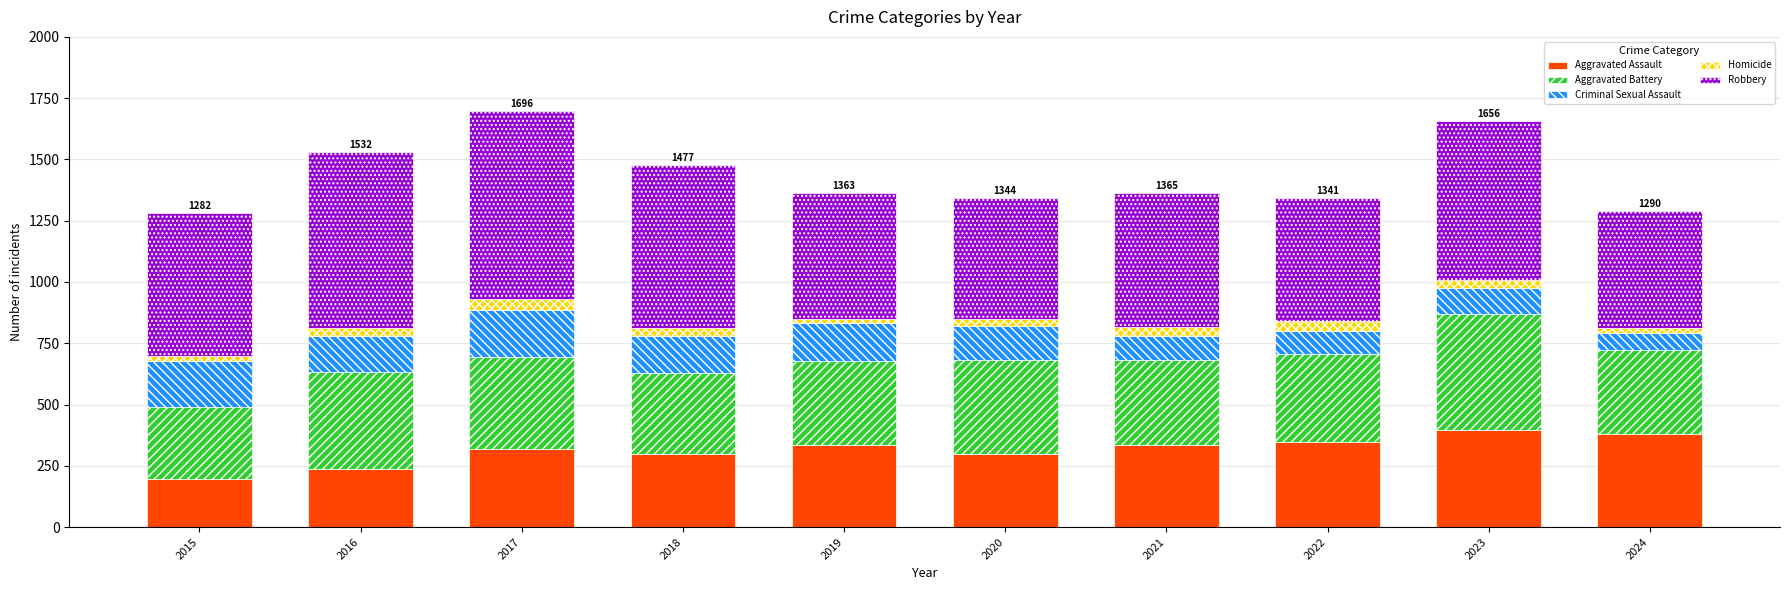

What is the maximum value for Aggravated Assault?

398